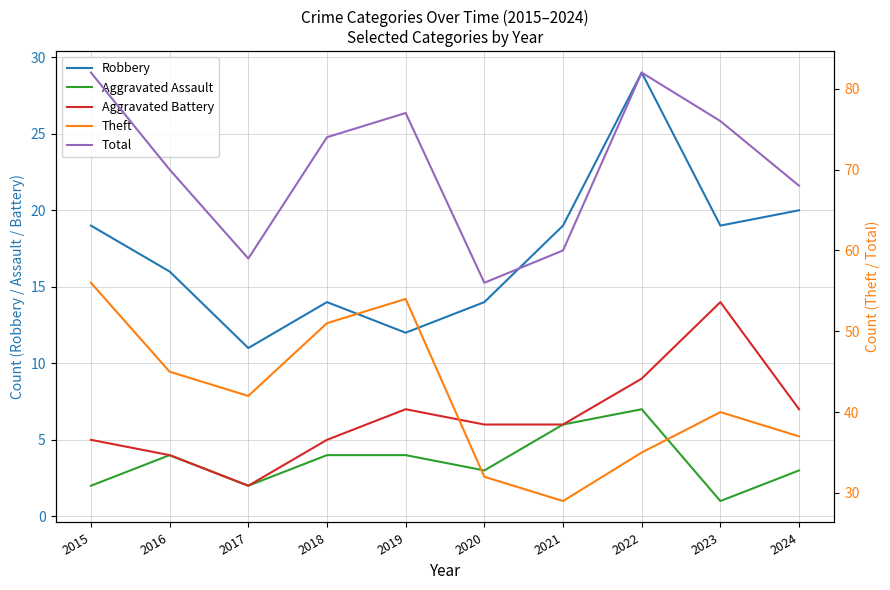

Rank the categories by Aggravated Assault value from highest to lowest.

2022, 2021, 2016, 2018, 2019, 2020, 2024, 2015, 2017, 2023